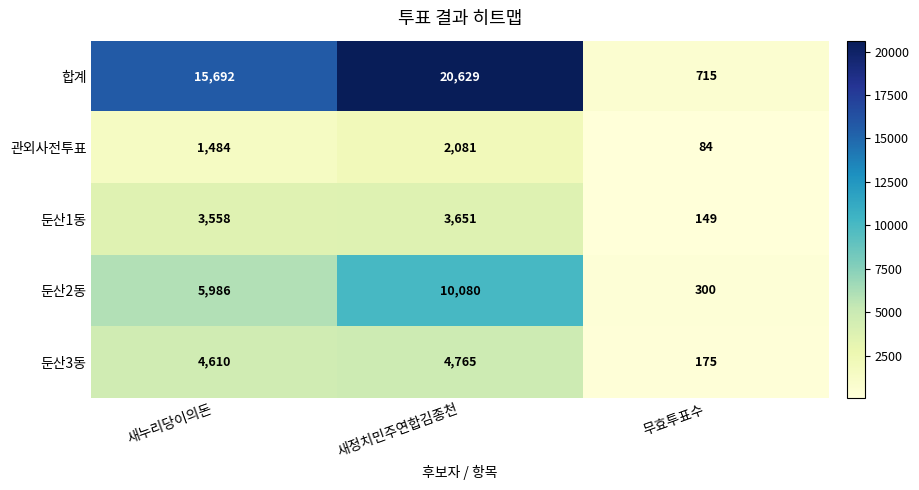

Count the 합계 values in the range 715 to 20629.

3